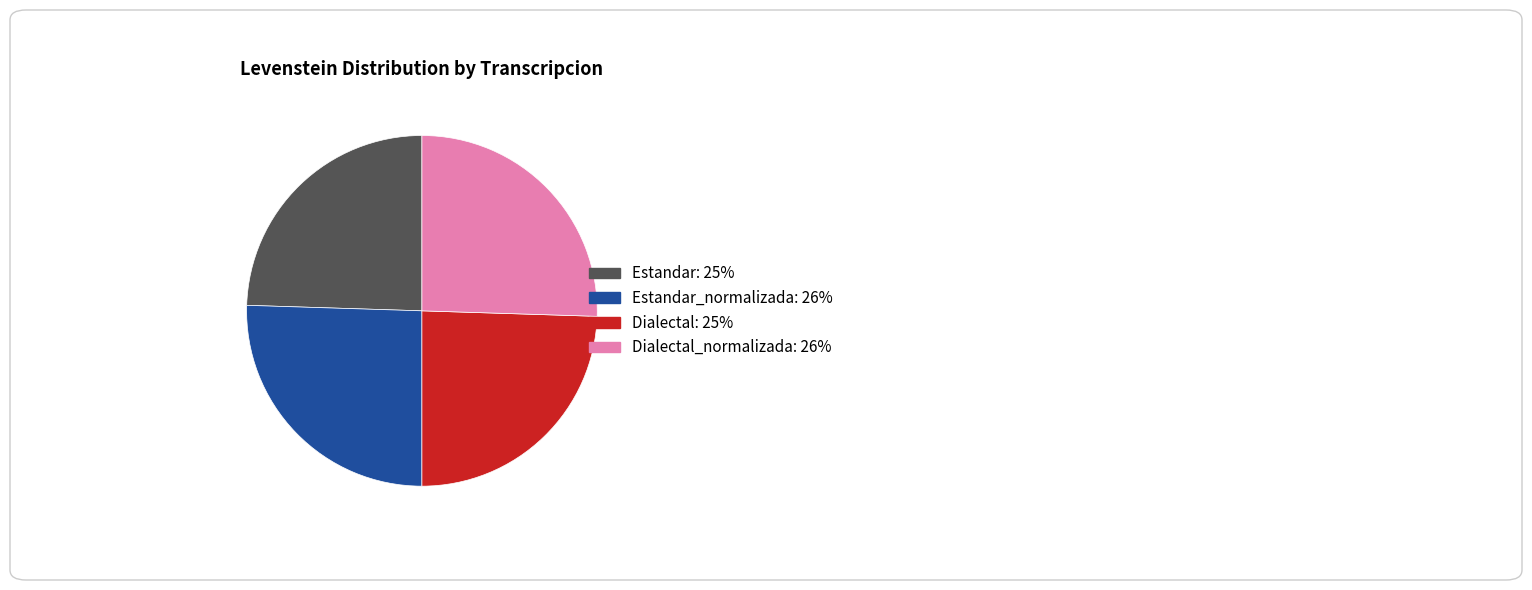

Is there a majority slice in this chart?

No